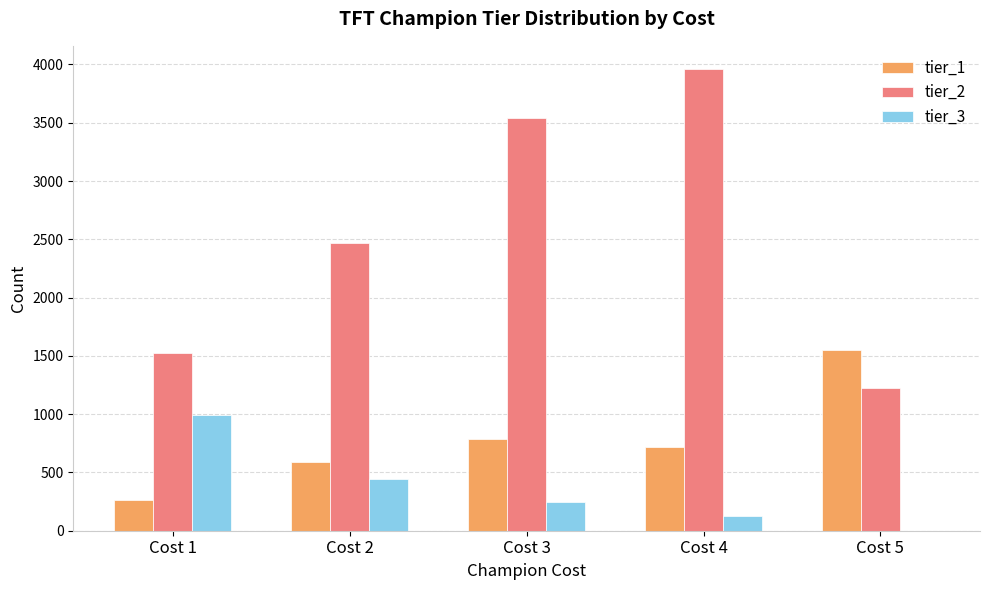

Which series has the widest spread of values?

tier_2